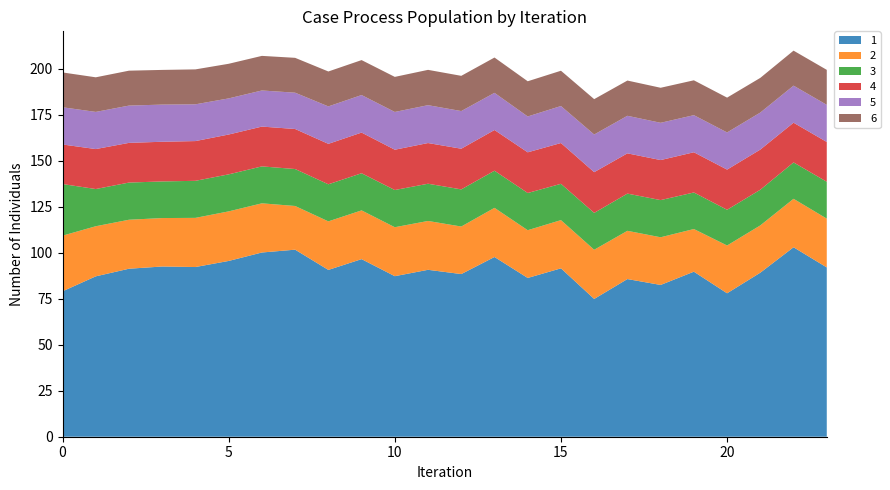

Reading right to left, transcribe all the data shown in this chart.

1: 23=92.0	22=103.0	21=89.2	20=78.0	19=89.7	18=82.5	17=85.7	16=74.9	15=91.5	14=86.3	13=97.7	12=88.4	11=90.7	10=87.3	9=96.5	8=90.7	7=101.7	6=100.1	5=95.6	4=92.2	3=92.5	2=91.3	1=87.2	0=79.0
2: 23=26.5	22=26.3	21=25.7	20=26.0	19=23.2	18=25.9	17=26.2	16=26.7	15=26.2	14=26.0	13=26.7	12=25.8	11=26.6	10=26.6	9=26.5	8=26.4	7=23.8	6=26.7	5=26.9	4=26.7	3=26.3	2=26.6	1=27.2	0=30.3
3: 23=20.0	22=19.8	21=19.4	20=19.4	19=19.9	18=20.2	17=20.2	16=20.0	15=19.7	14=20.2	13=20.2	12=20.2	11=20.2	10=20.2	9=20.2	8=20.2	7=20.1	6=20.1	5=20.1	4=20.1	3=19.9	2=20.2	1=20.2	0=28.1
4: 23=21.6	22=21.6	21=21.8	20=21.8	19=21.9	18=21.8	17=21.9	16=22.1	15=22.2	14=22.1	13=22.1	12=22.1	11=22.1	10=21.9	9=22.1	8=22.0	7=21.8	6=21.6	5=21.7	4=21.6	3=21.6	2=21.6	1=21.7	0=21.5
5: 23=20.2	22=20.1	21=20.1	20=20.2	19=20.2	18=20.3	17=20.4	16=20.5	15=20.1	14=19.5	13=20.2	12=20.5	11=20.6	10=20.5	9=20.4	8=20.4	7=19.7	6=19.6	5=19.6	4=20.0	3=20.2	2=20.3	1=20.2	0=20.2
6: 23=19.0	22=19.0	21=18.9	20=18.9	19=18.9	18=19.0	17=19.2	16=19.2	15=19.2	14=19.1	13=19.2	12=19.1	11=19.2	10=19.1	9=19.0	8=19.0	7=19.0	6=18.8	5=18.8	4=19.0	3=18.9	2=19.0	1=18.8	0=18.9